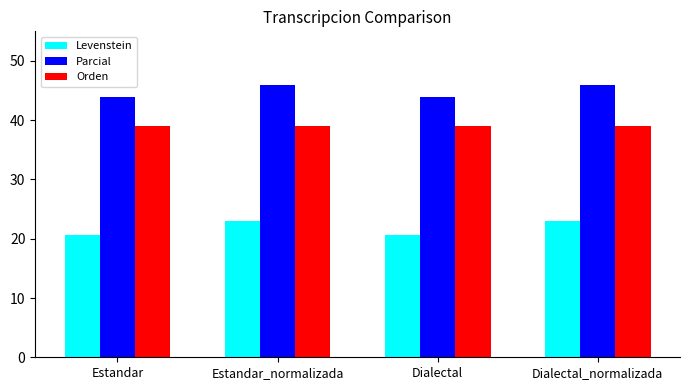

Is the value of Levenstein at Dialectal_normalizada greater than the value of Orden at Estandar?

No